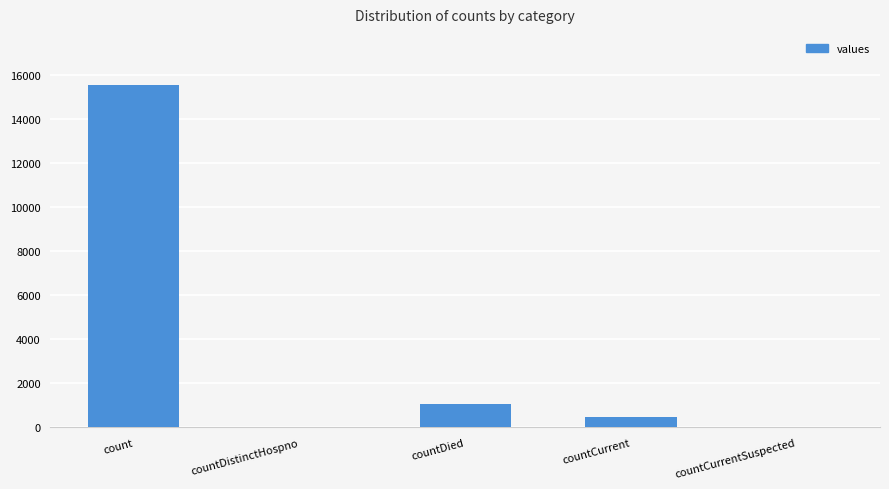

True or false: the data shows 1083 at countDied.

True